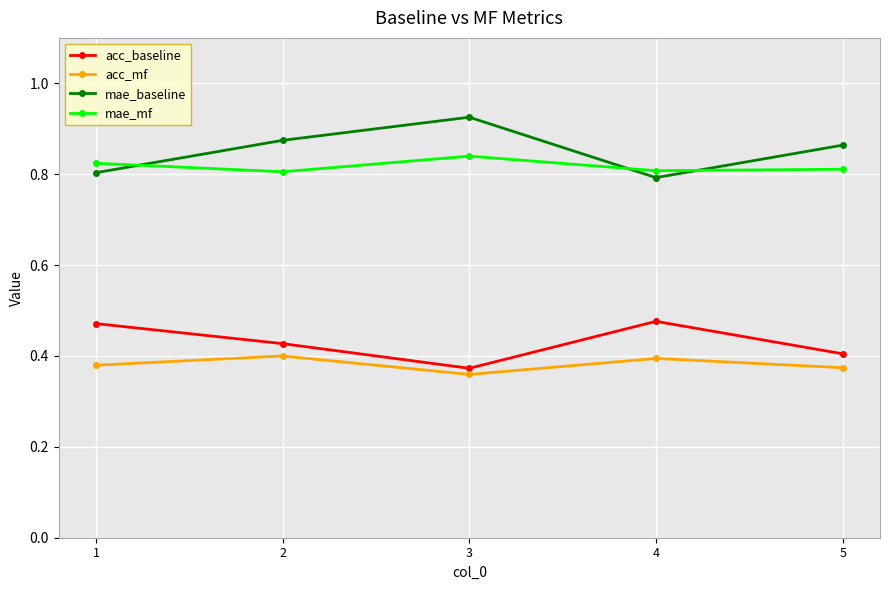

Is the value of acc_mf at 5 greater than the value of acc_baseline at 2?

No